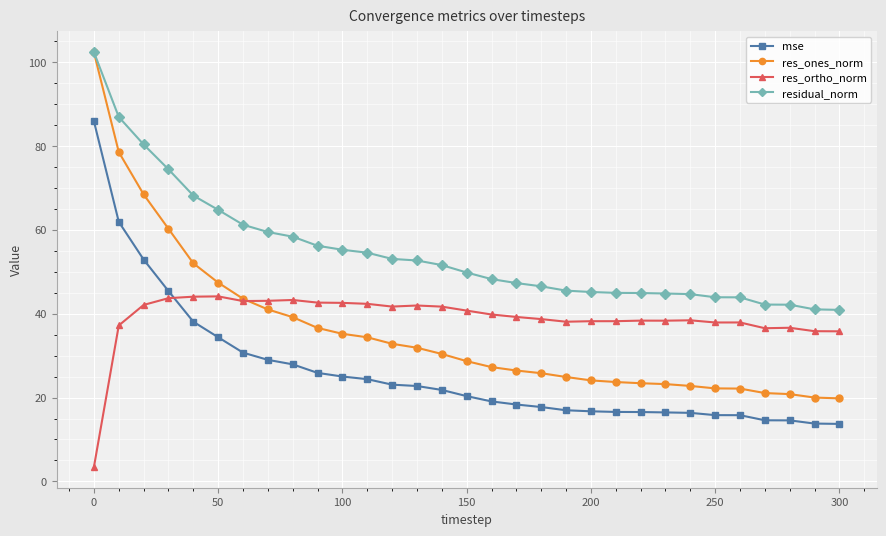

True or false: mse and res_ones_norm intersect in this chart.

False